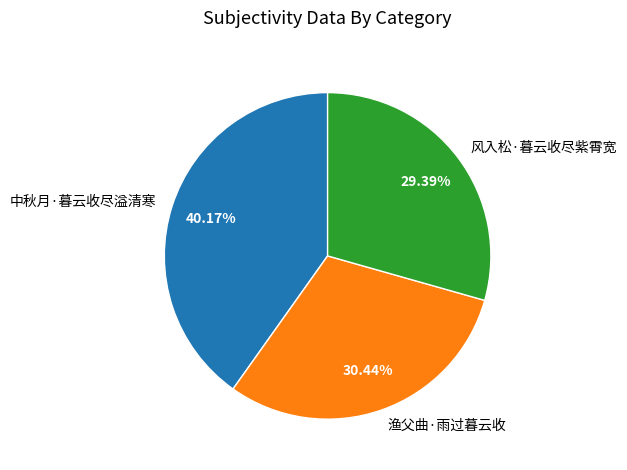

Is there any slice that represents more than half of the pie?

No